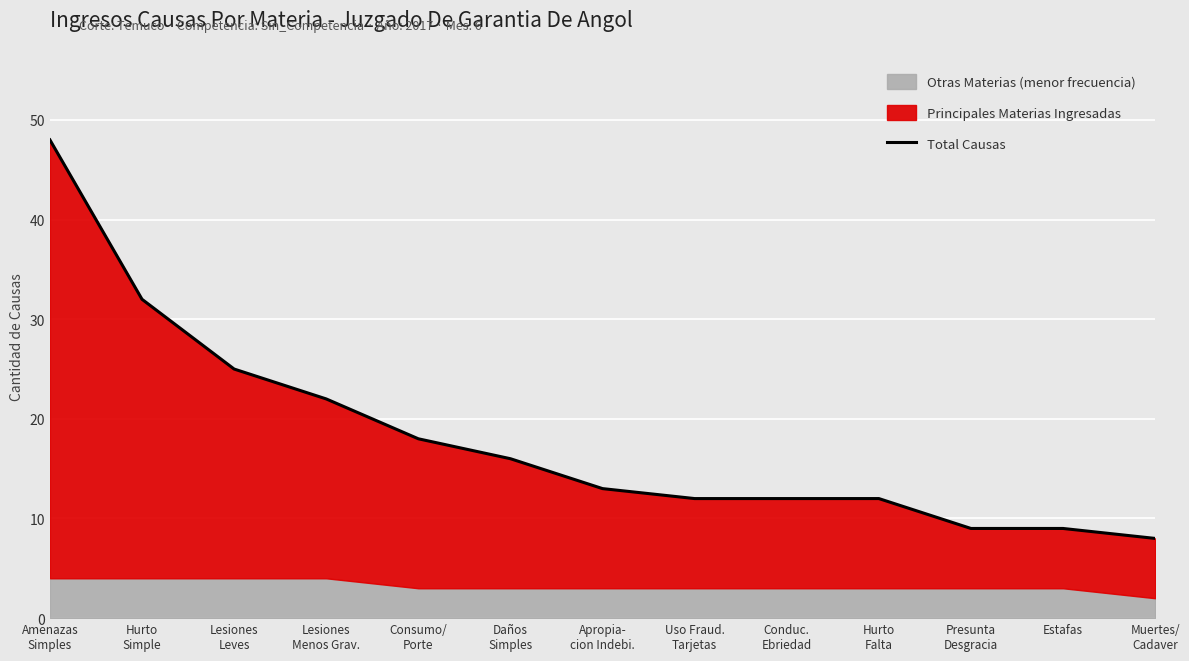

The value at Daños
Simples is 24. True or false?

False